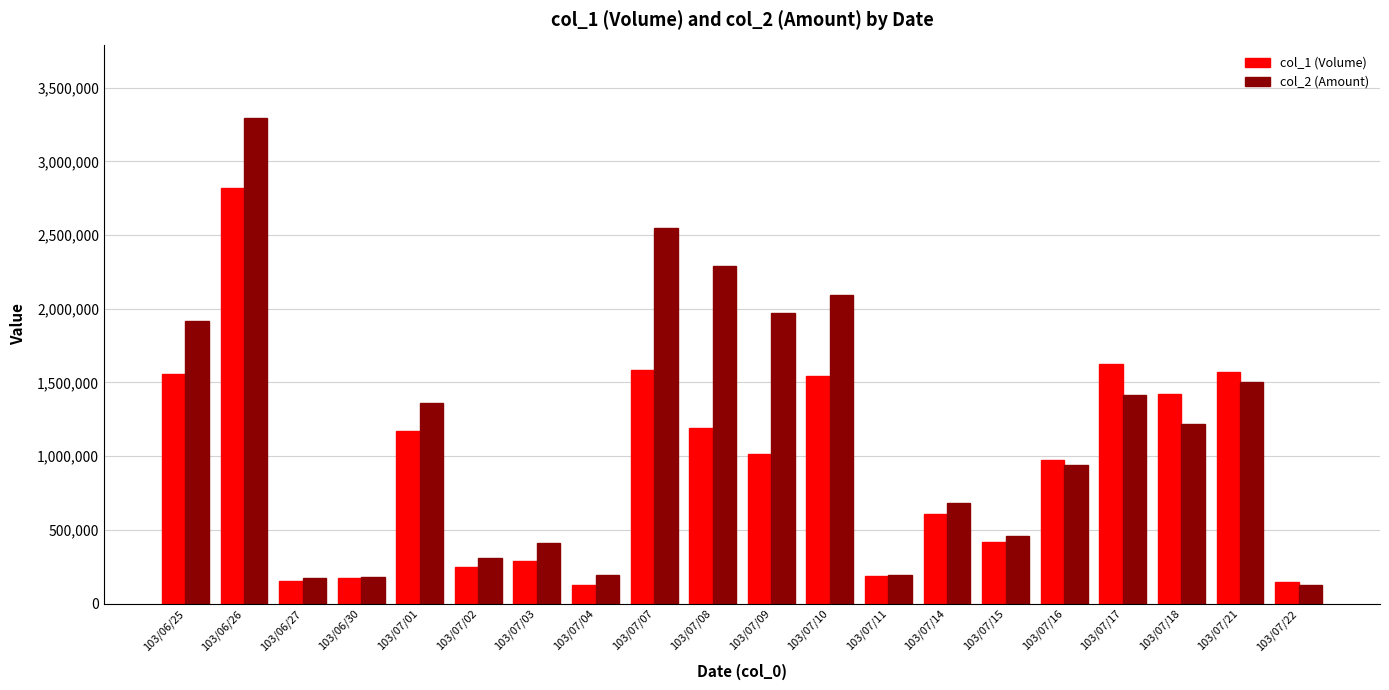

At how many categories does at least one series exceed 2013428?

4